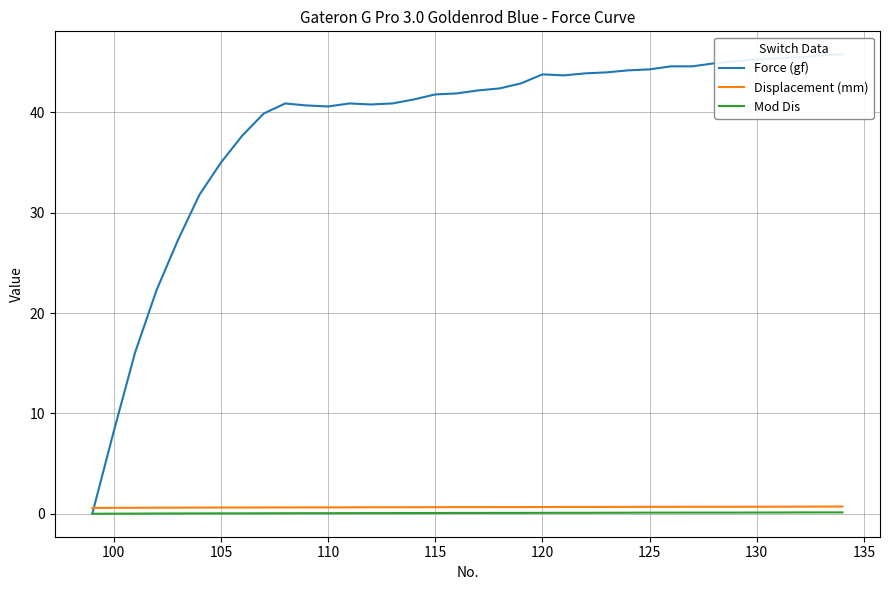

List the series in order of their peak value, lowest first.

Mod Dis, Displacement (mm), Force (gf)